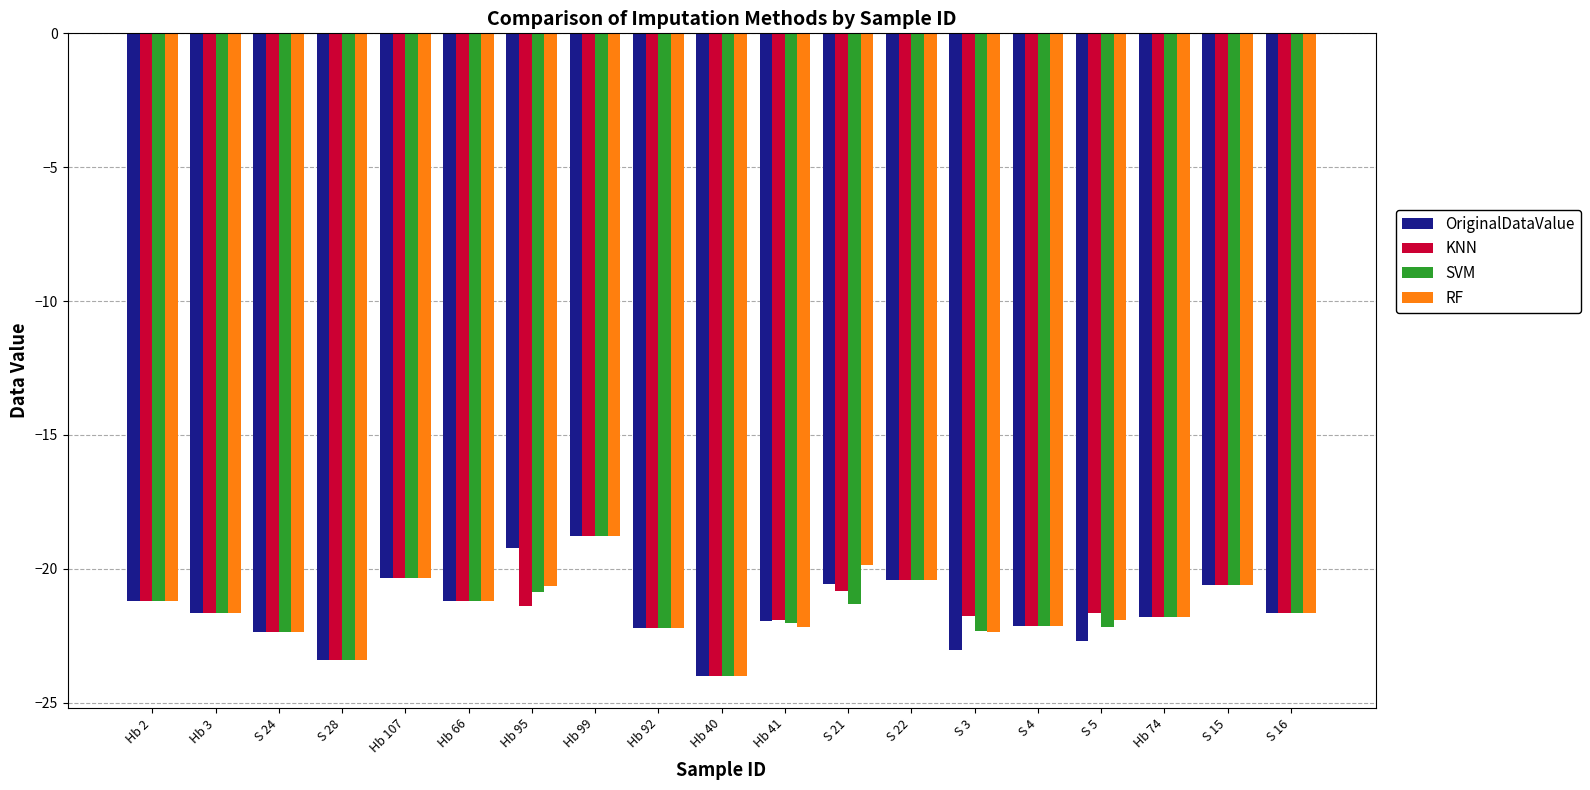

At which category does the chart reach its minimum across all series?

Hb 40